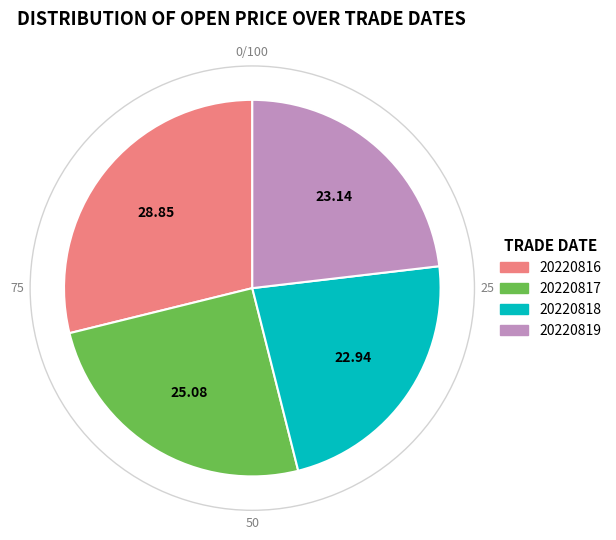

Is the sum of 20220818 and 20220819 greater than half?

No